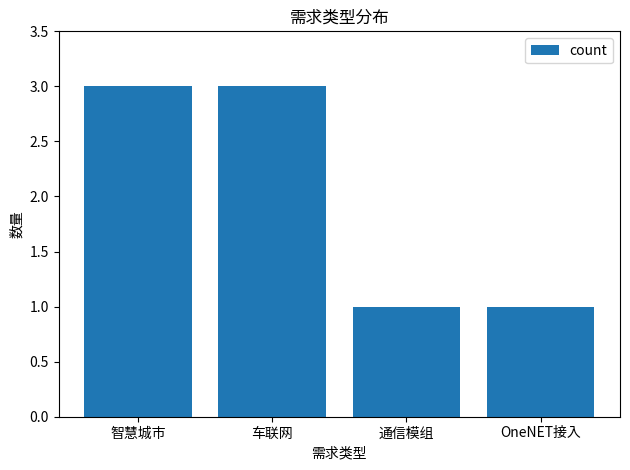

What is the greatest value displayed?

3